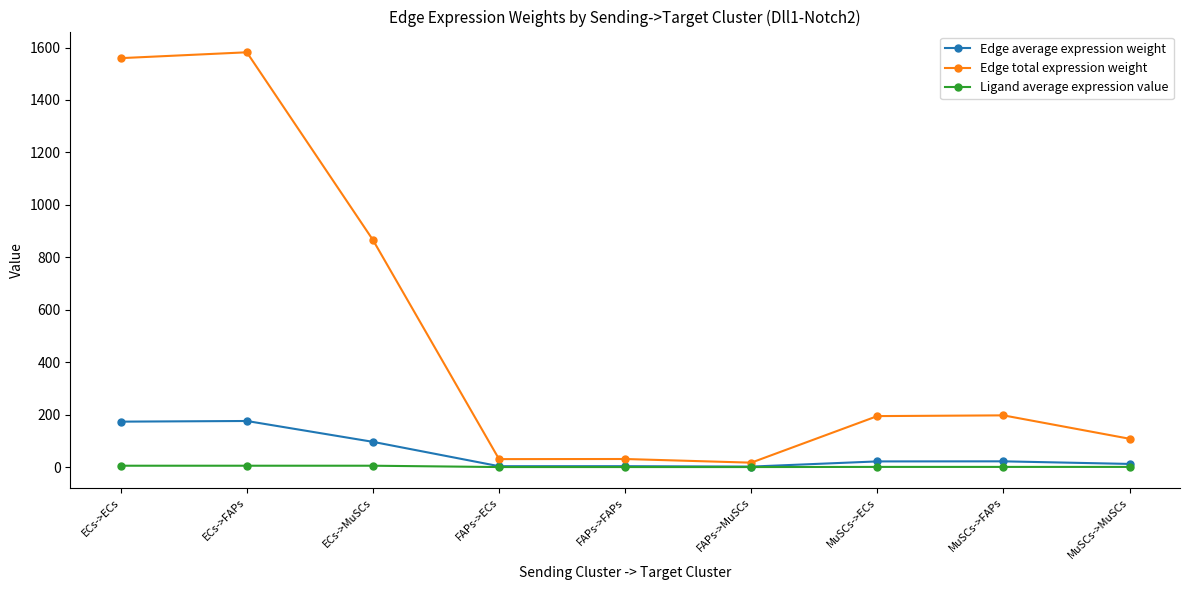

The value of Edge total expression weight at ECs->ECs is 747.8. True or false?

False